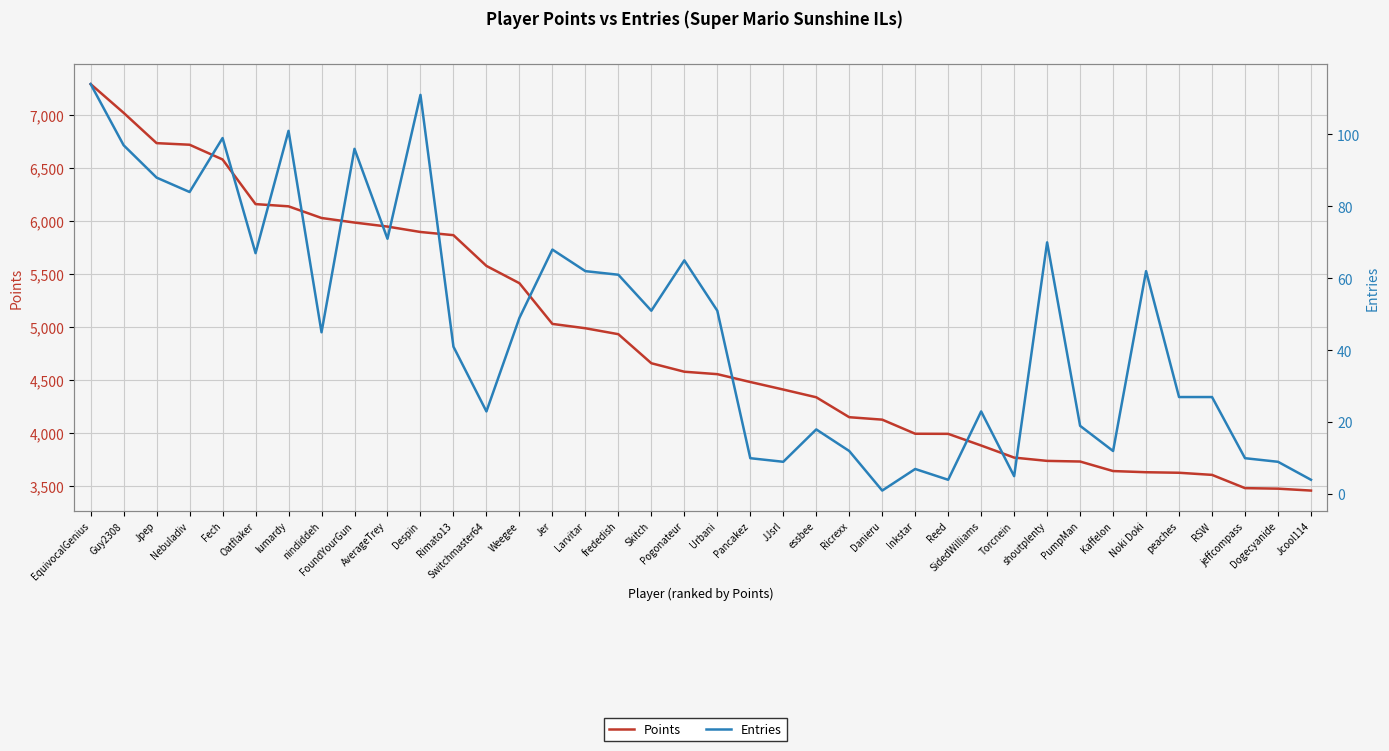

True or false: Entries has more than 2 points higher than both neighbors.

True